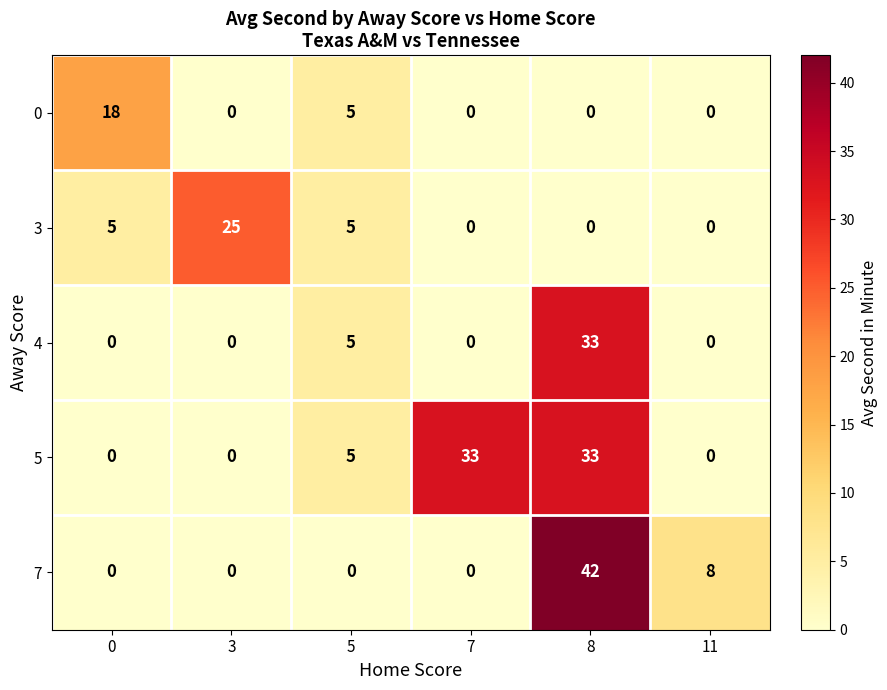

Which label corresponds to the largest value in the chart?

8